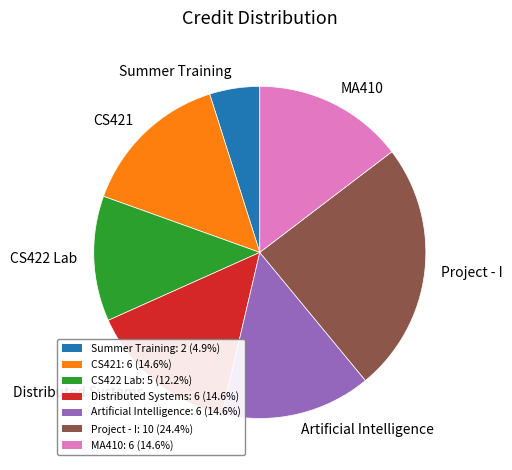

Is the sum of CS421 and CS422 Lab greater than half?

No